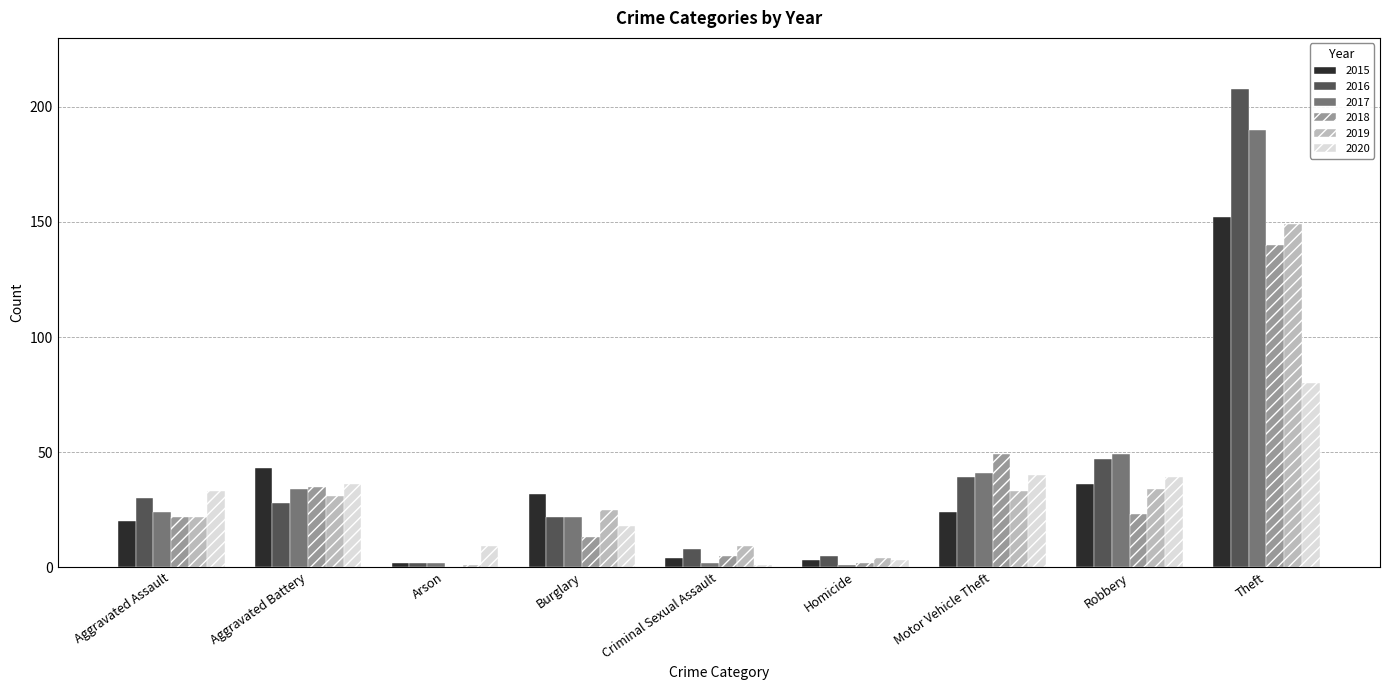

Read the 2017 value at Aggravated Assault.

24